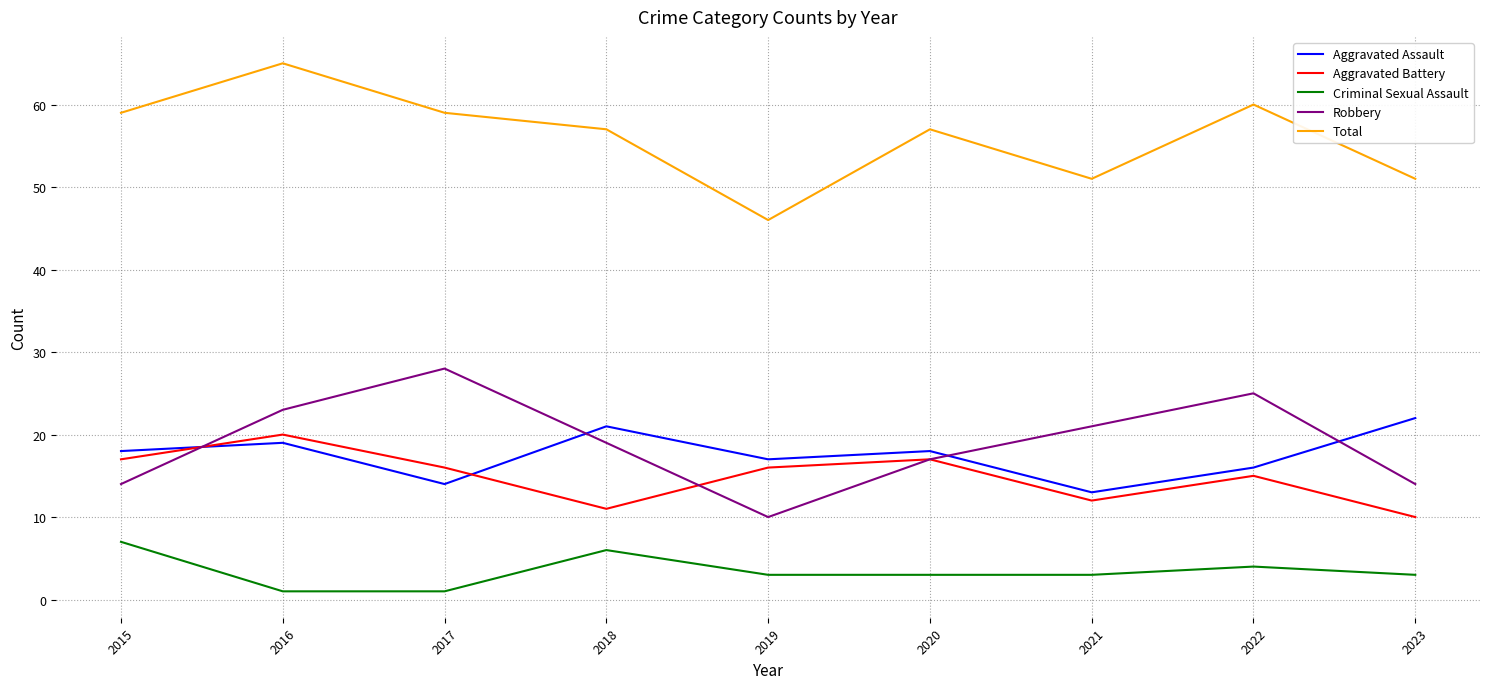

What is the highest value of the Total series?

65